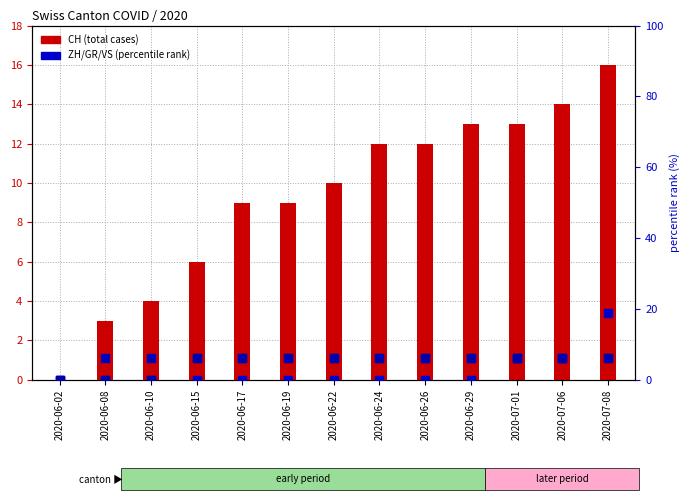

What is the average value of the VS series?

4.8